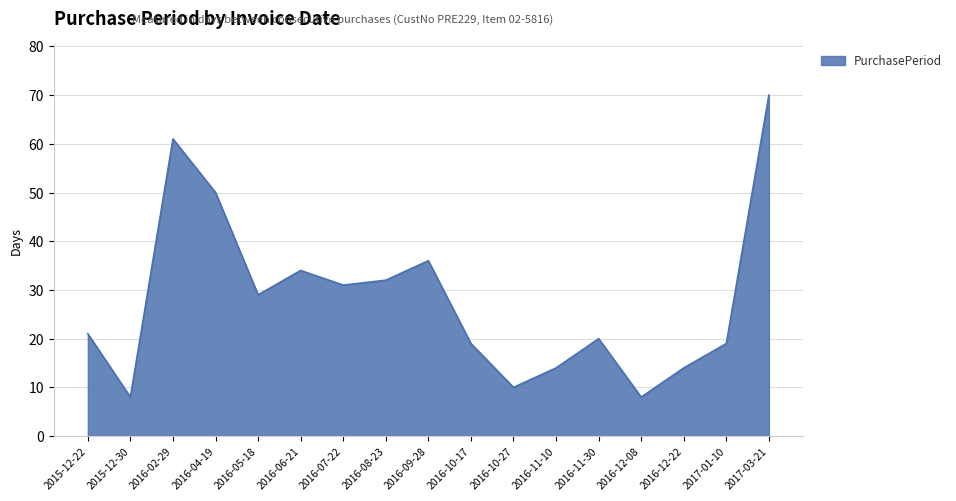

True or false: there are more than 2 points higher than both neighbors.

True